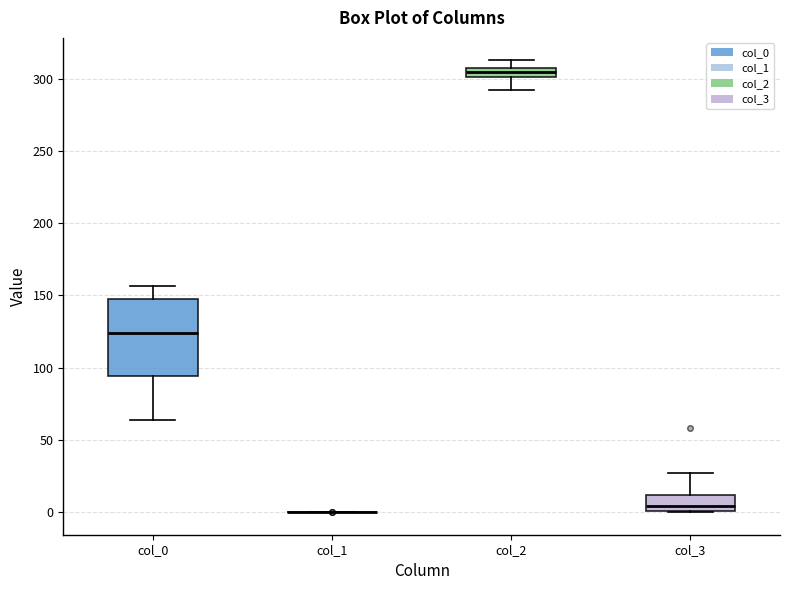

Where does the median line of the box for col_0 sit on the y-axis? The values are not printed on the chart, so give them approximately, as read against the axis.

125